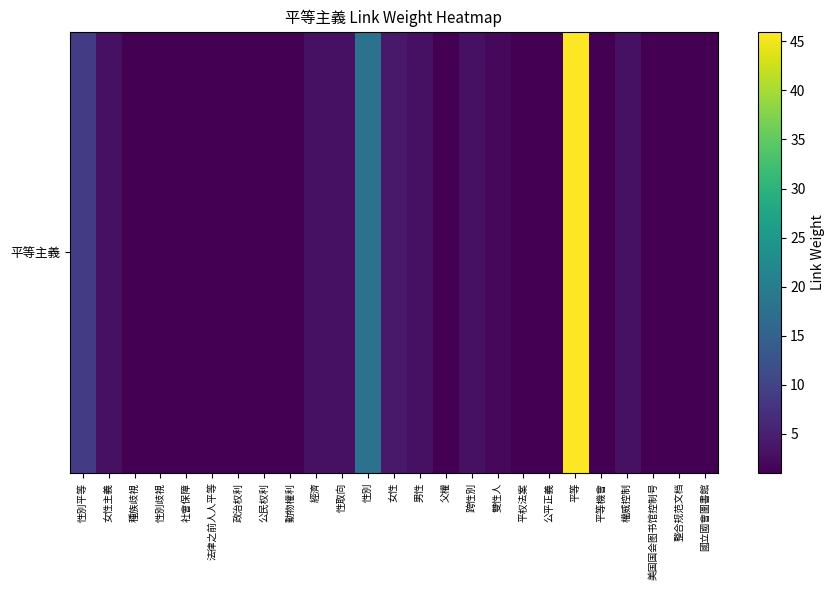

How many data points are above 1?

11